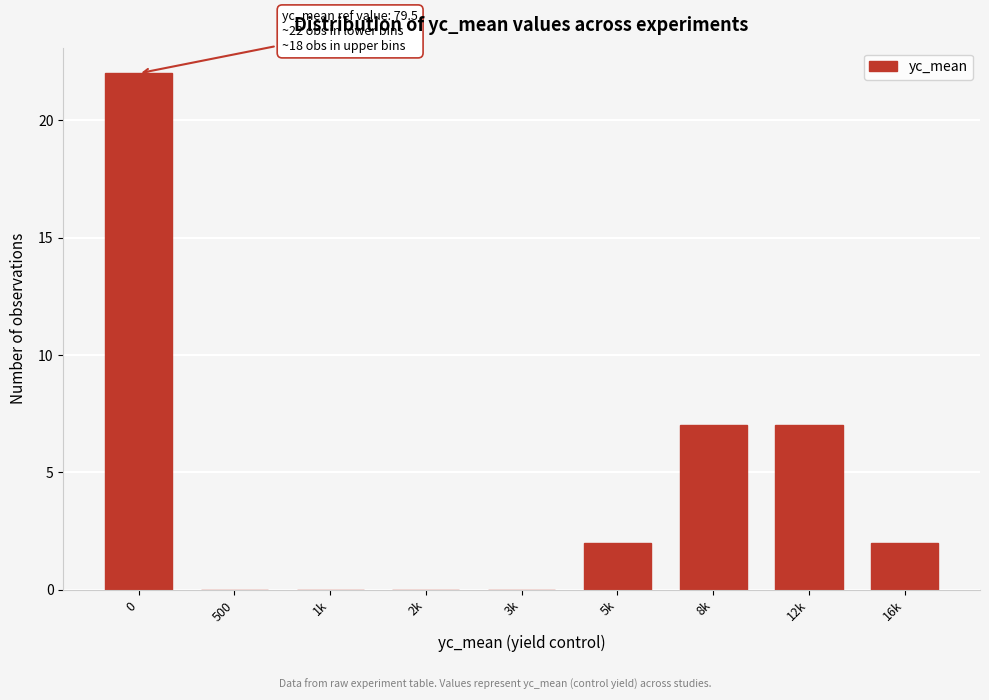

Reading left to right, extract all data points from this chart.

0=22	500=0	1k=0	2k=0	3k=0	5k=2	8k=7	12k=7	16k=2